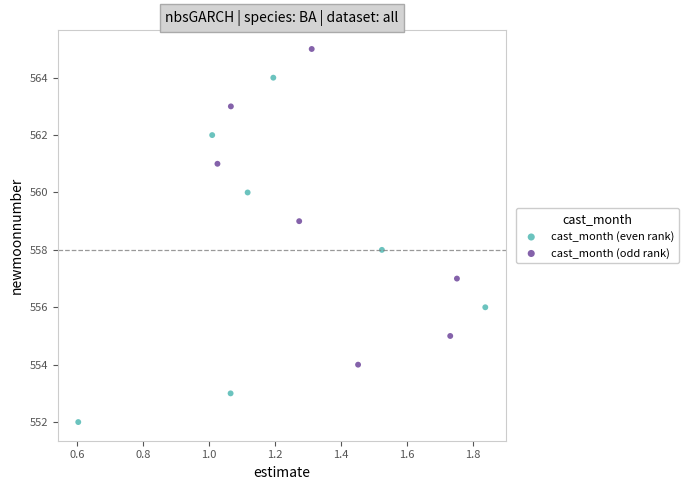

Which series contains the lowest Y value?

cast_month (even rank)